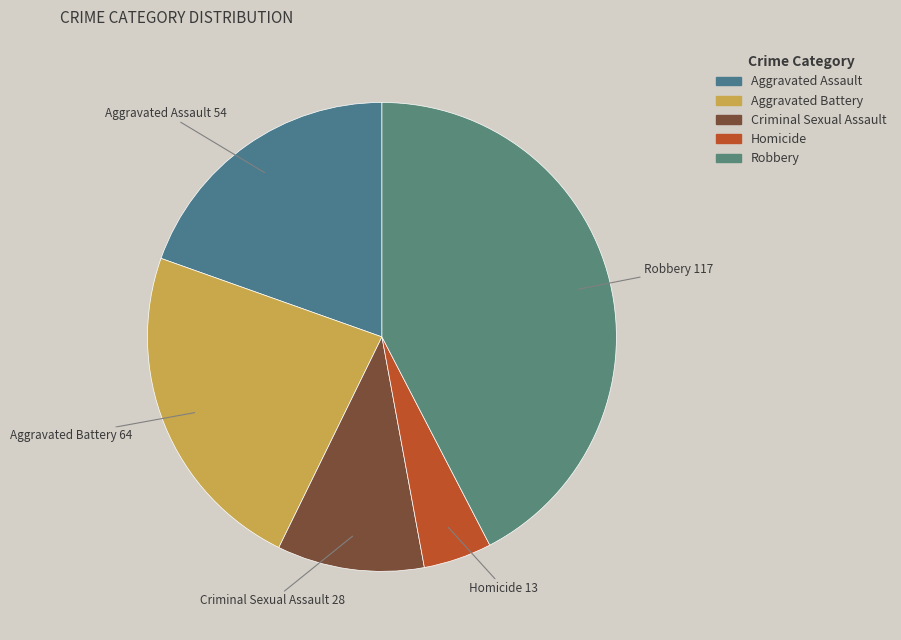

True or false: Robbery accounts for 42% of the total.

True